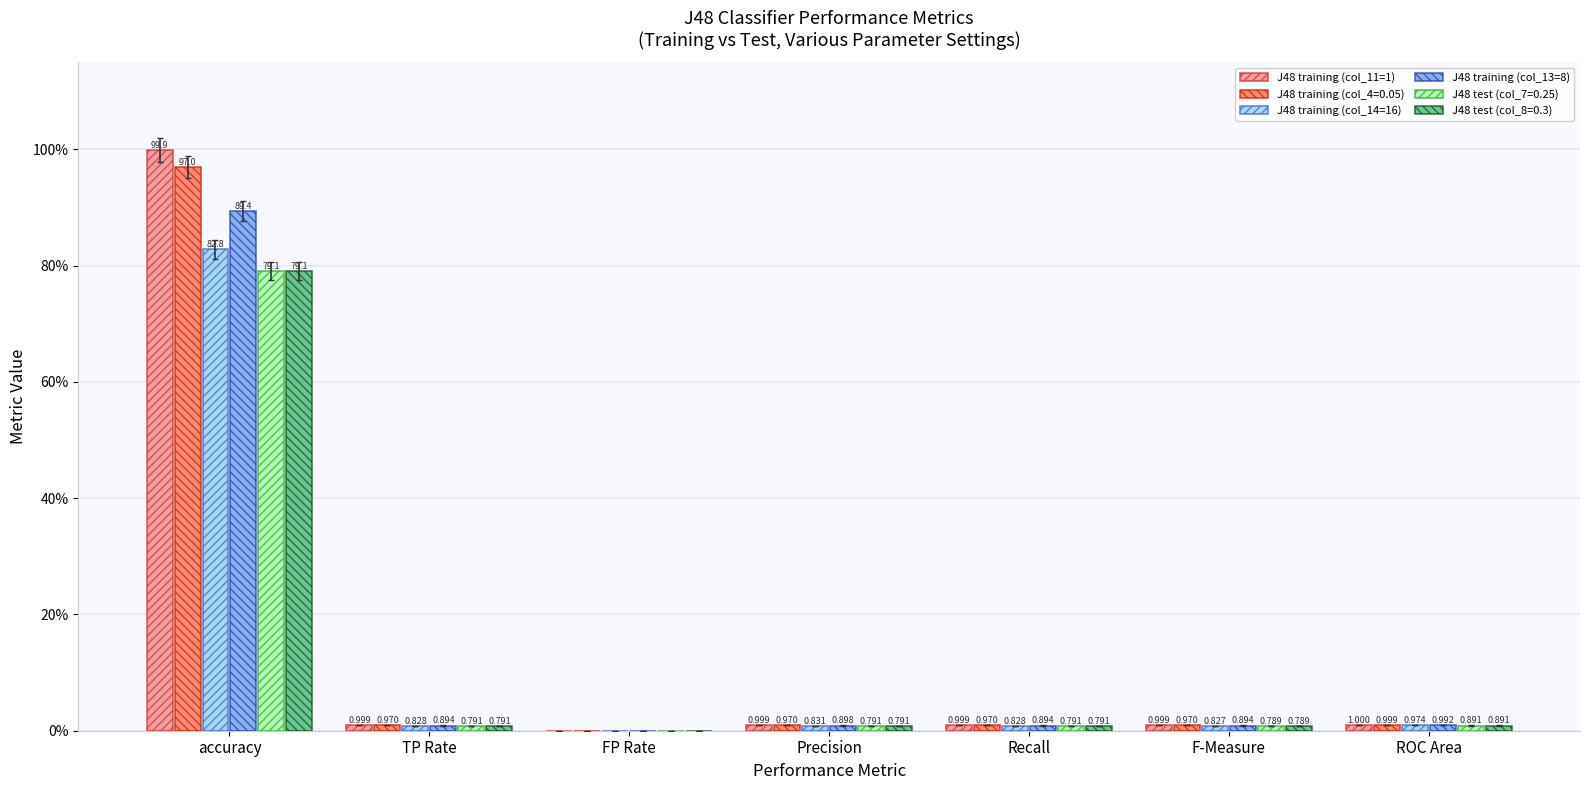

At which label is J48 training (col_4=0.05) closest to 48?

ROC Area